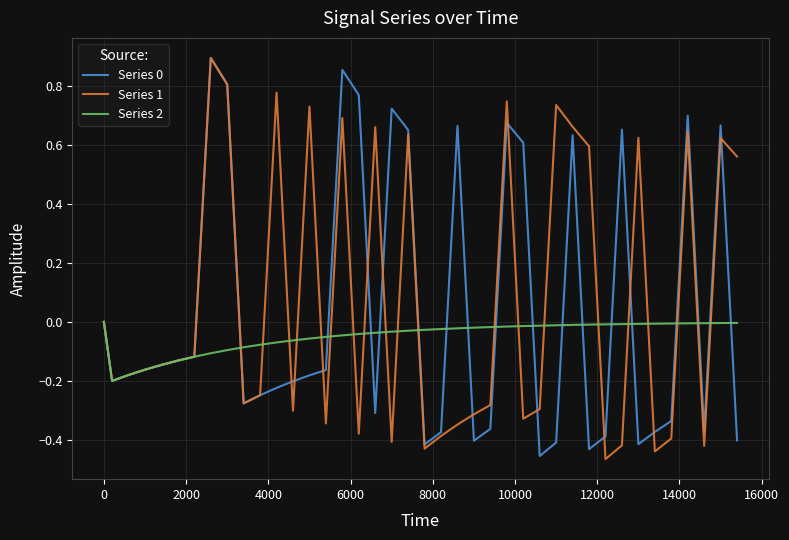

In Series 0, how many points are higher than both neighbors (excluding endpoints)?

9